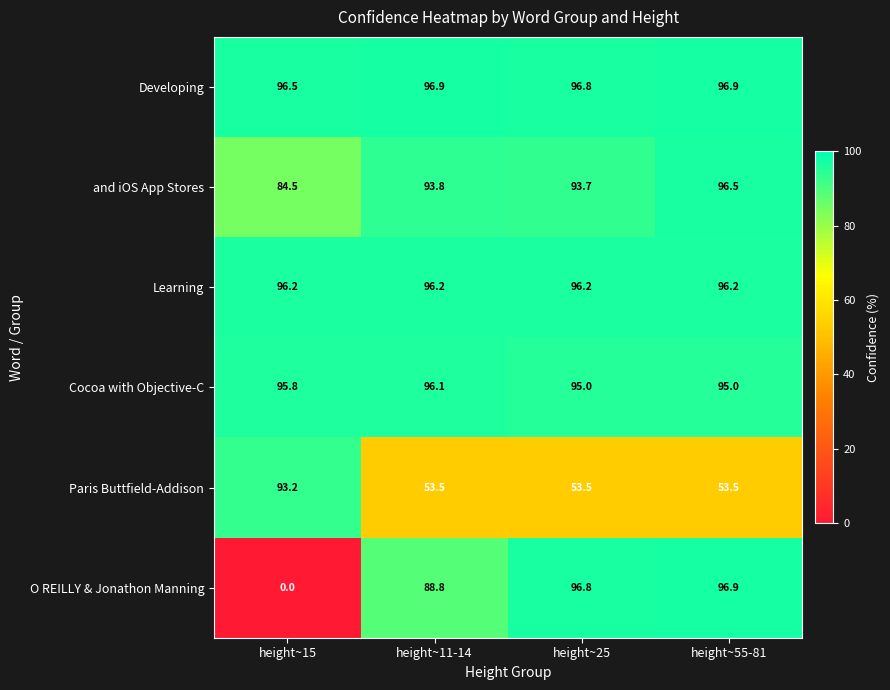

True or false: O REILLY & Jonathon Manning has a value of 30.4 at height~25.

False